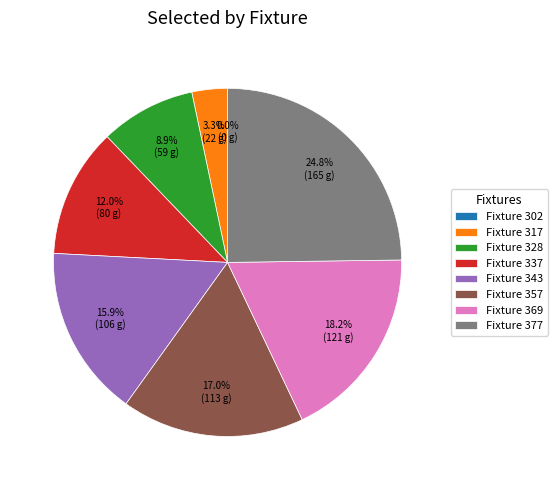

Is the sum of 369 and 343 greater than half?

No